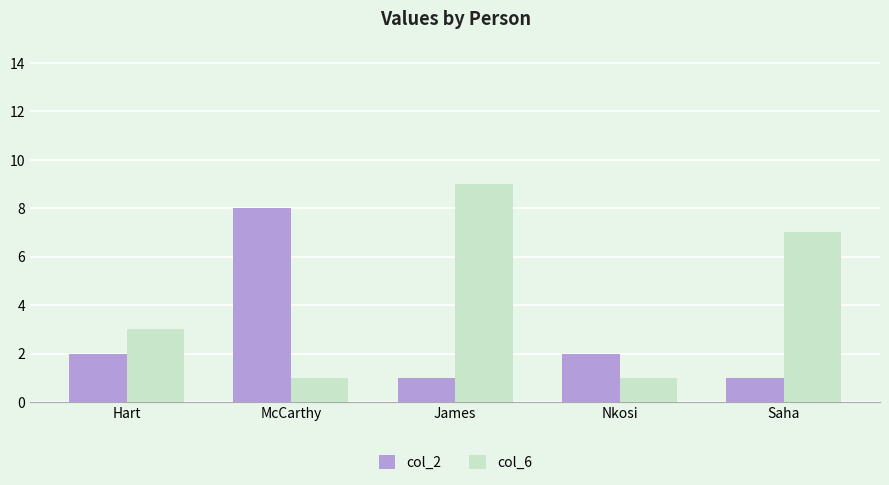

List the series in order of their peak value, highest first.

col_6, col_2